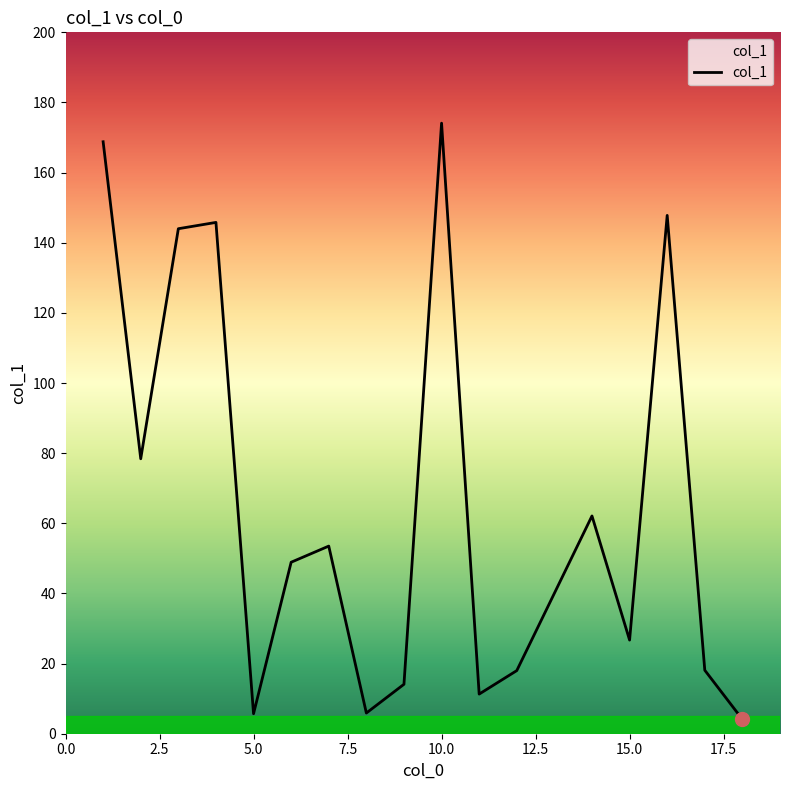

What is the difference between the maximum and minimum values?

170.0